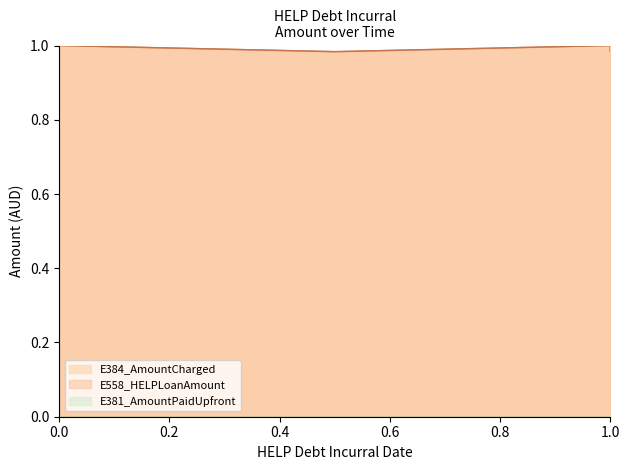

How many lines are shown in the chart?

2